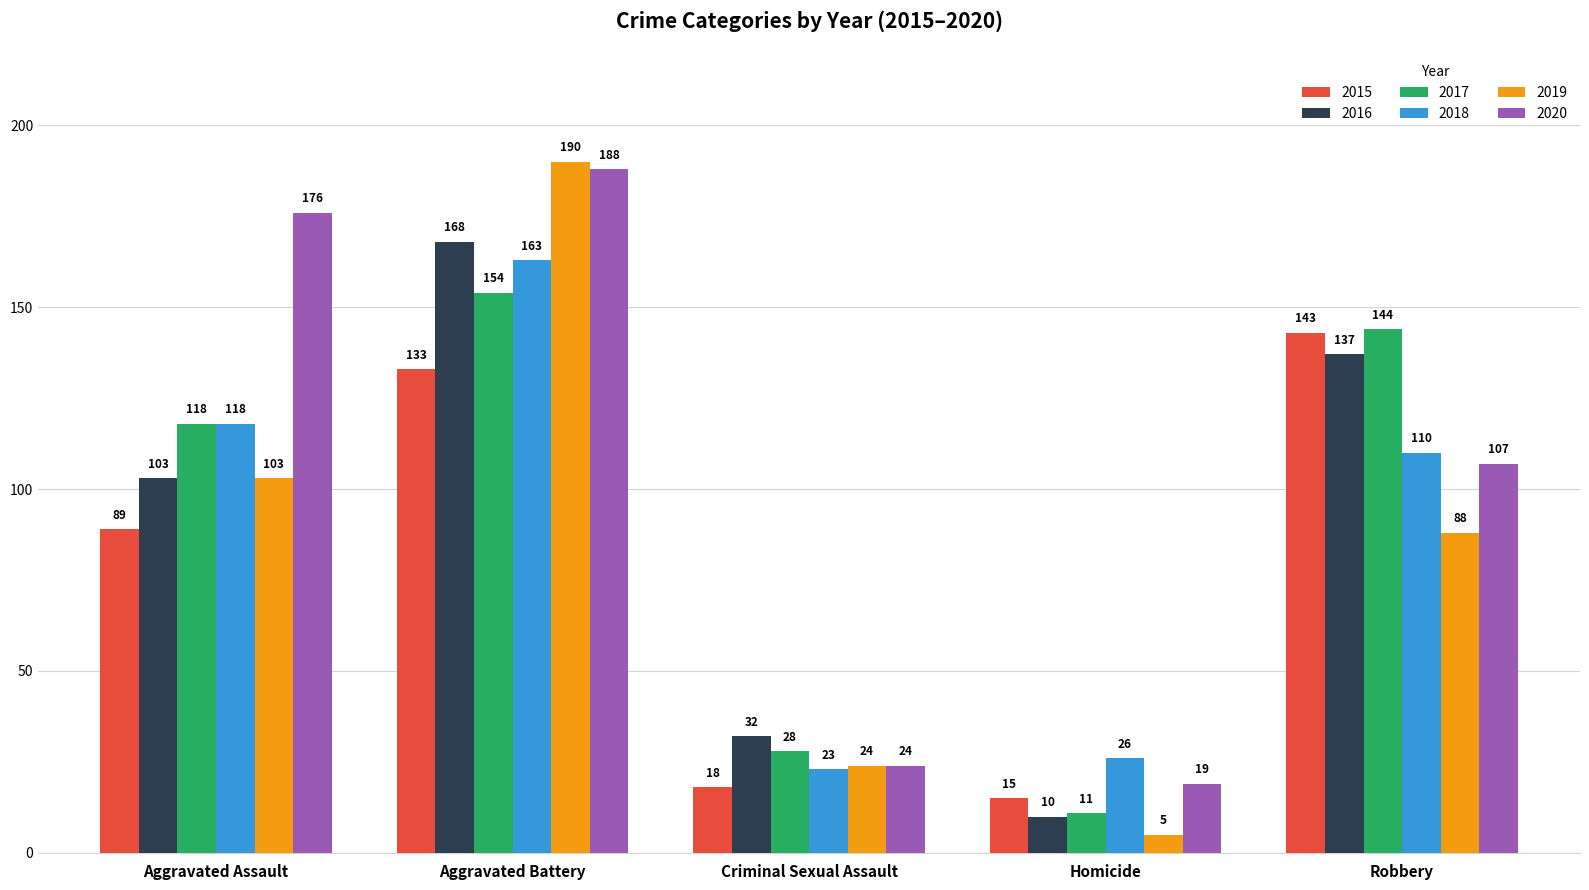

What is the lowest value of the 2020 series?

19